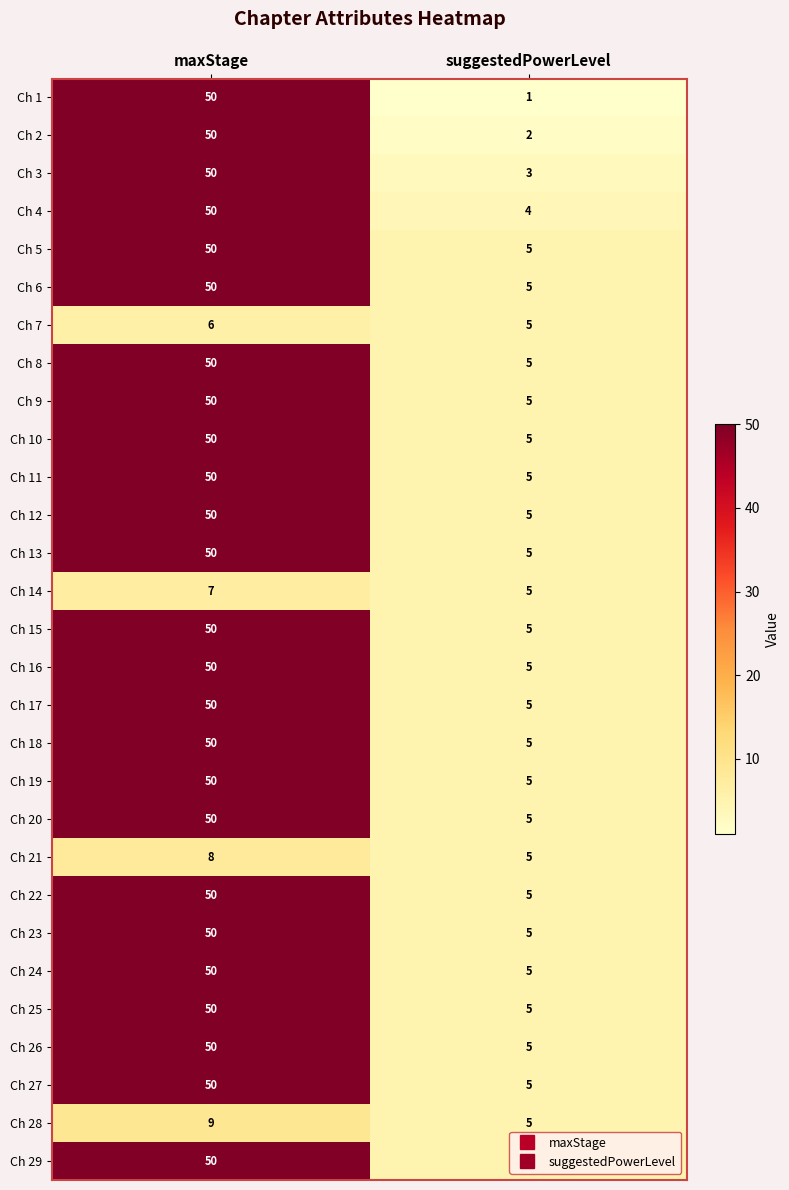

What is the total value across all series at maxStage?

1280